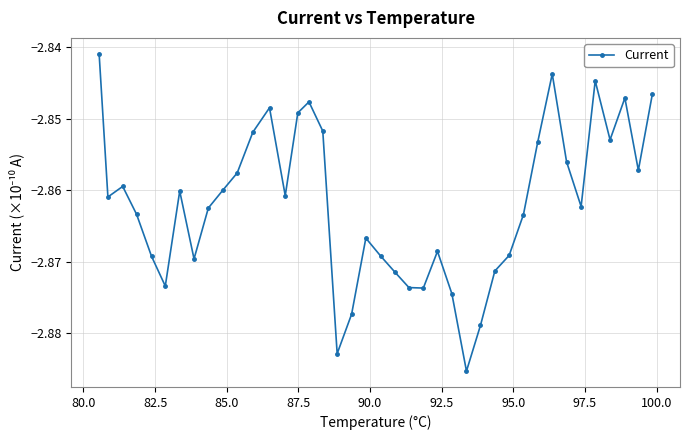

How many interior local peaks (higher than both neighbors) does the data have?

9